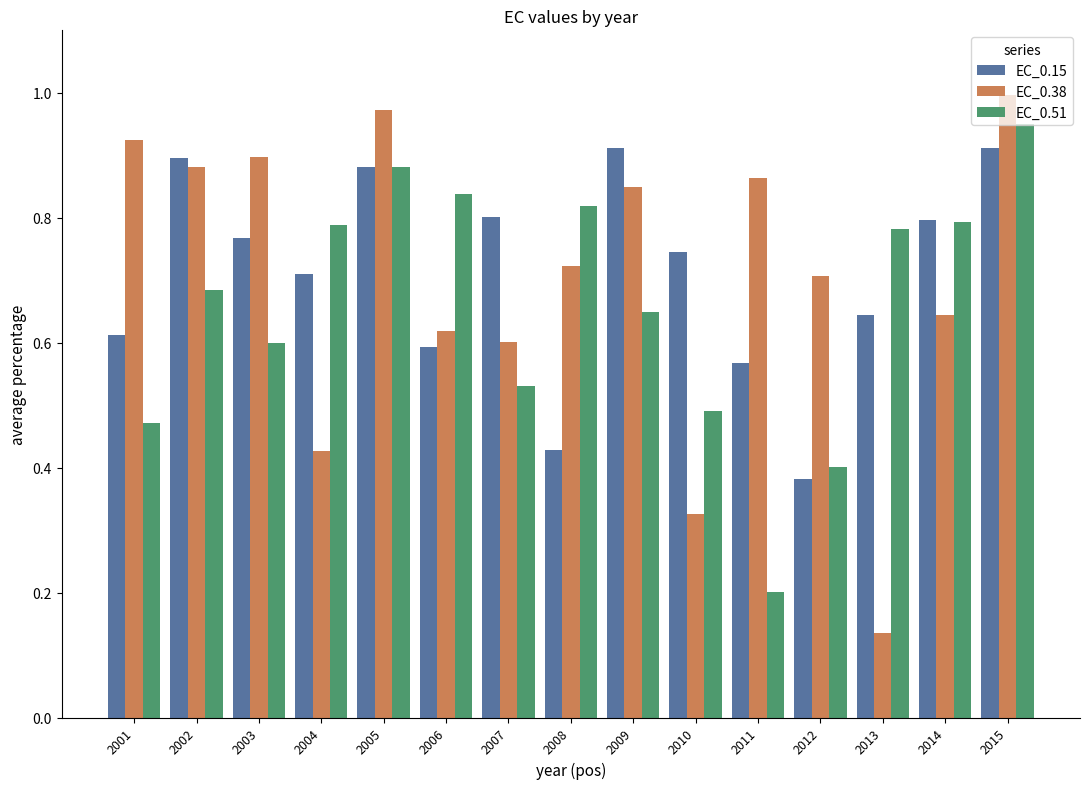

What is the sum of all EC_0.15 values?

10.6